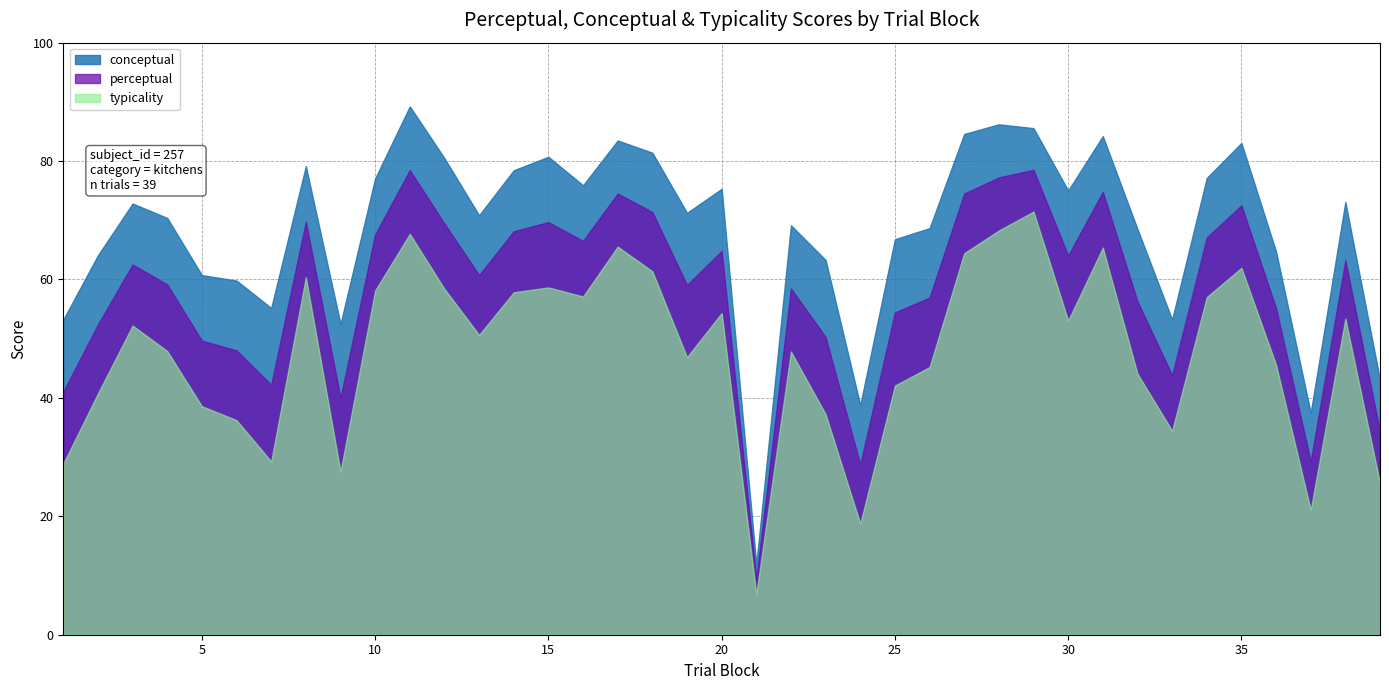

What are all the series names shown in the legend?

conceptual, perceptual, typicality